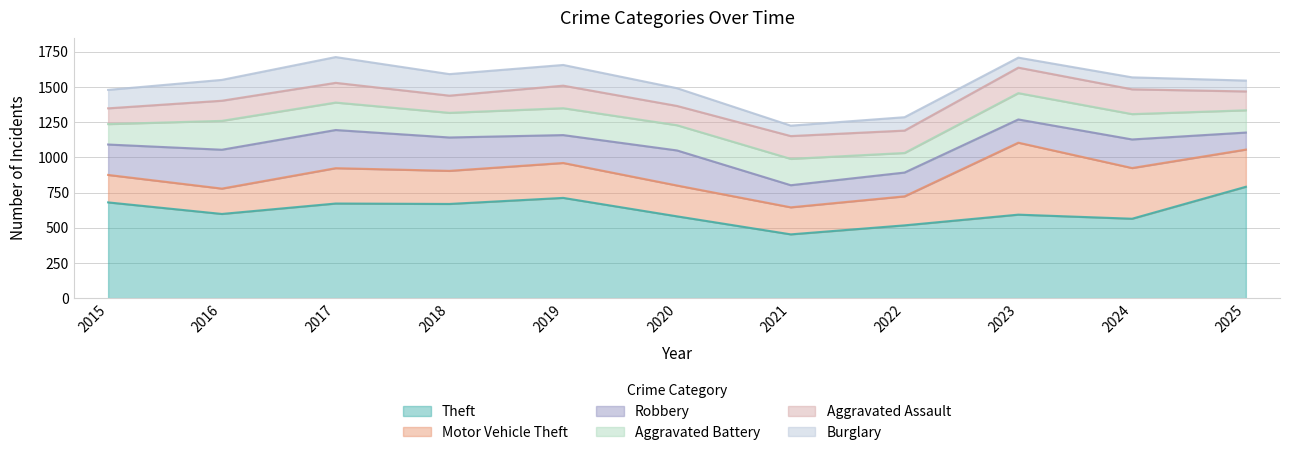

True or false: Aggravated Battery and Robbery cross at least once.

True